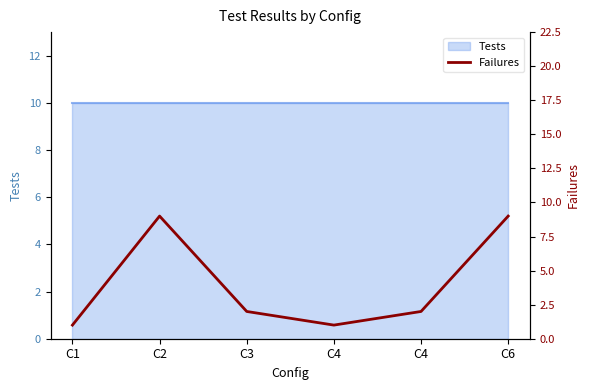

What is the difference between the maximum and minimum values?

8